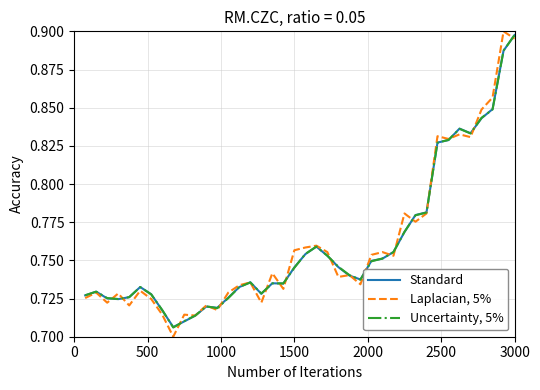

What is the difference between the second highest and minimum values in the Laplacian, 5% series?

0.2